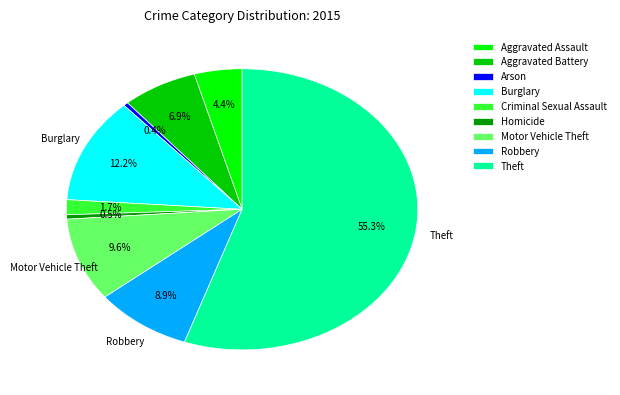

Do Arson and Robbery together represent more than half of the pie?

No